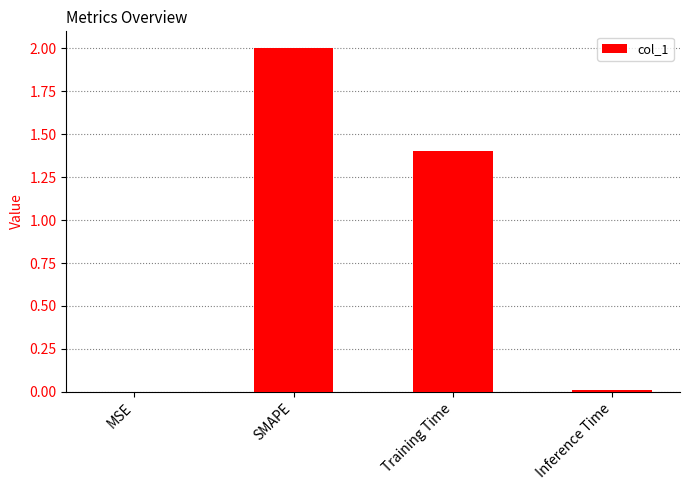

Which category has the highest value across all series?

SMAPE